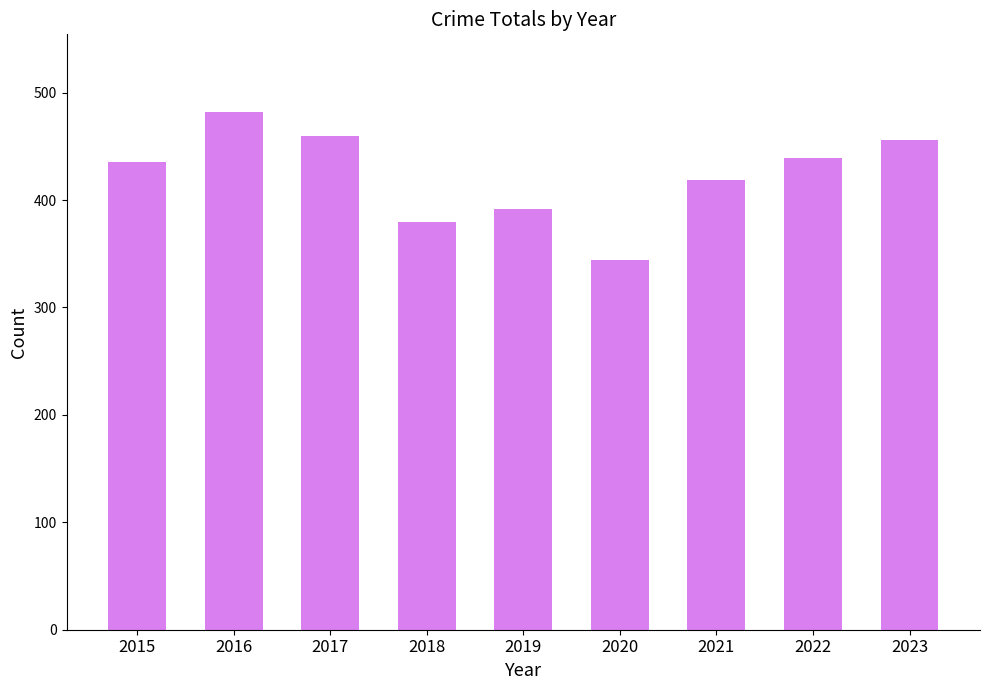

Which category has the highest value across all series?

2016